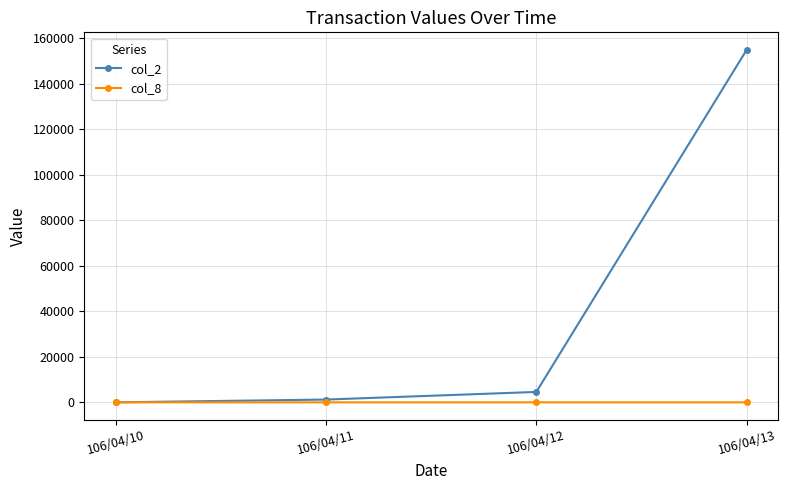

List the series in order of their overall mean, highest first.

col_2, col_8